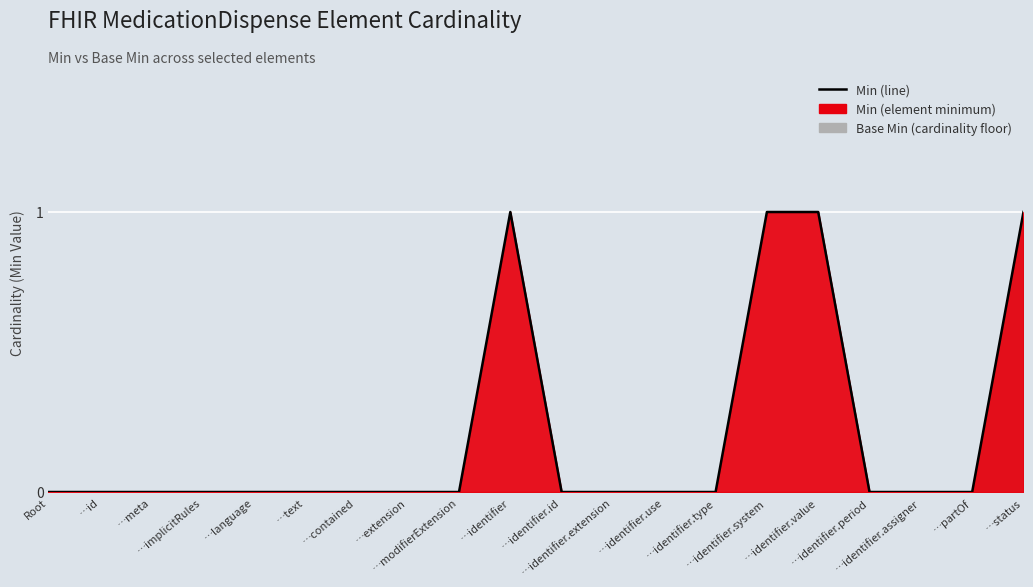

Reading left to right, what are all the values shown in this chart?

0	0	0	0	0	0	0	0	0	1	0	0	0	0	1	1	0	0	0	1